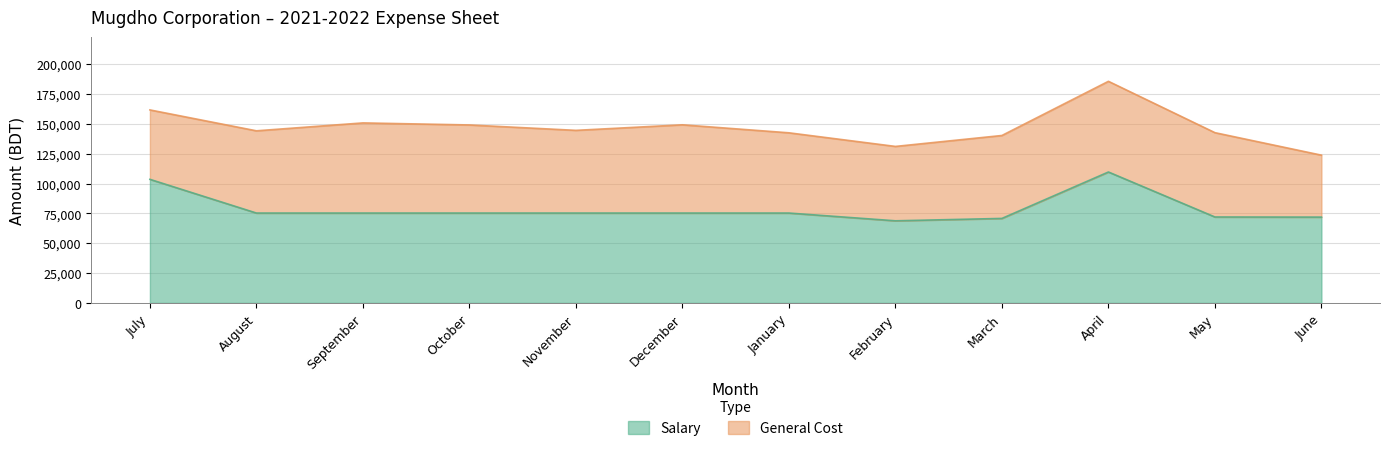

What is the total value across all series at September?

150839